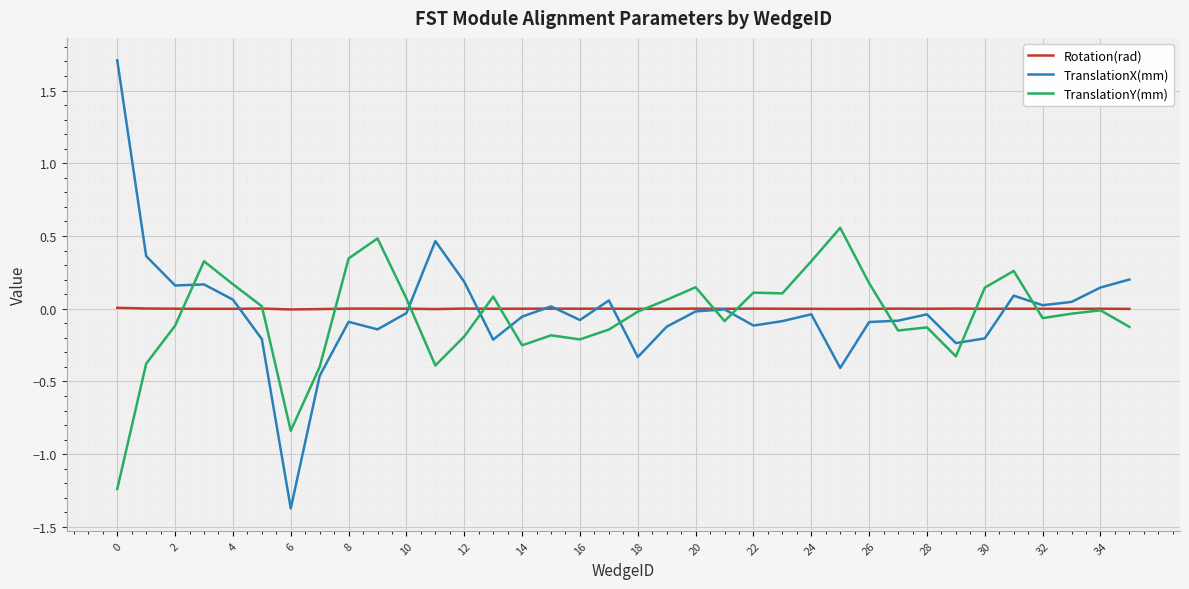

Which series has the largest range (max minus min)?

TranslationX(mm)